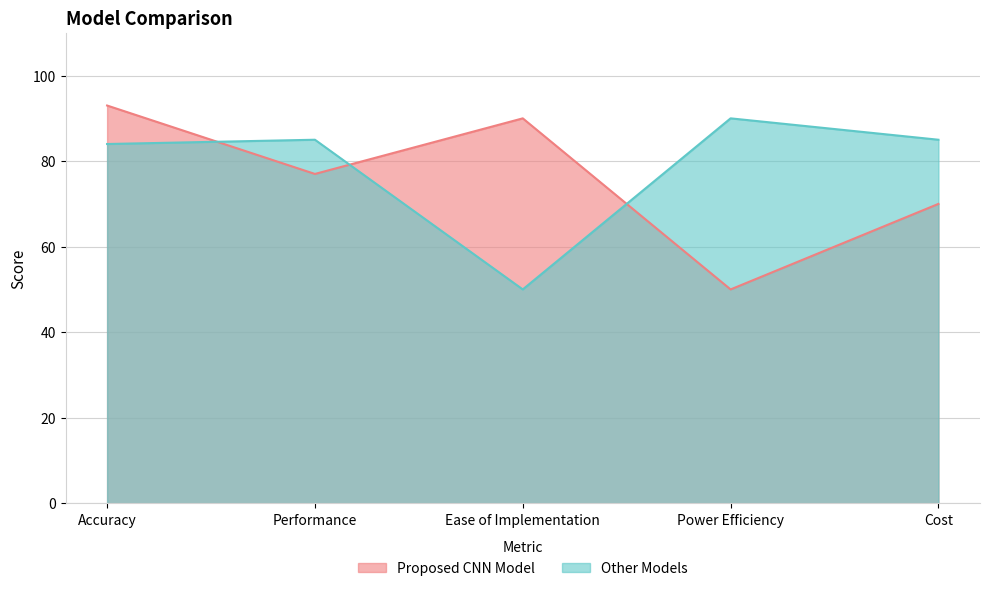

Is the value of Other Models at Accuracy greater than the value of Proposed CNN Model at Cost?

Yes